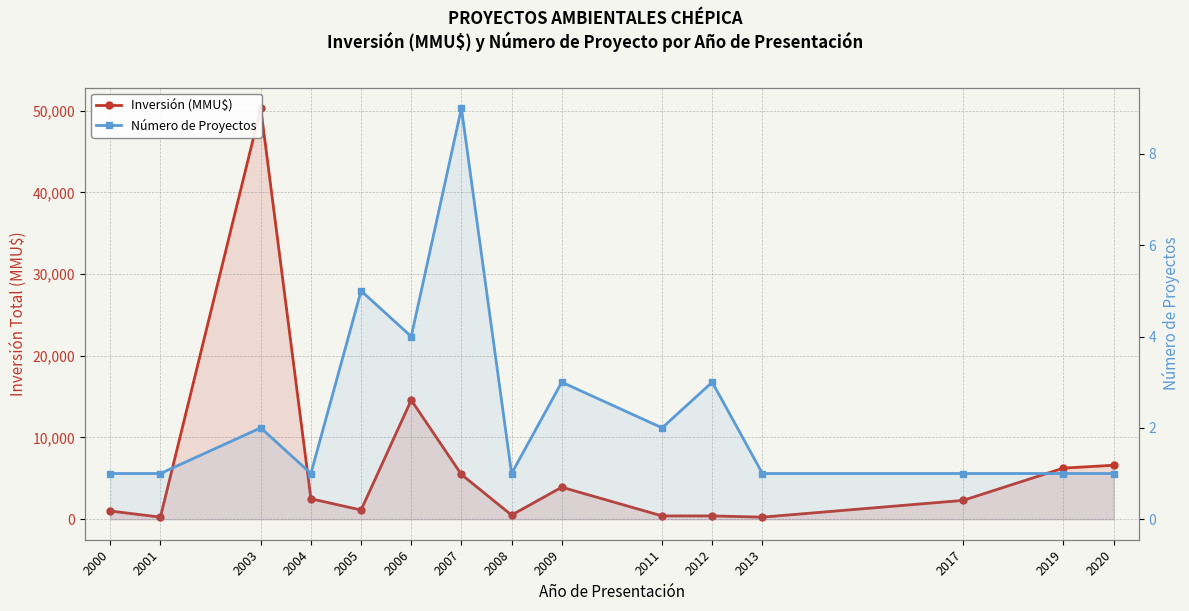

Reading left to right, what are all the values shown in this chart?

Inversión (MMU$): 2000=1000	2001=250	2003=50300	2004=2500	2005=1122	2006=14572	2007=5471	2008=500	2009=3914	2011=400	2012=400	2013=250	2017=2300	2019=6250	2020=6600
Número de Proyectos: 2000=1	2001=1	2003=2	2004=1	2005=5	2006=4	2007=9	2008=1	2009=3	2011=2	2012=3	2013=1	2017=1	2019=1	2020=1